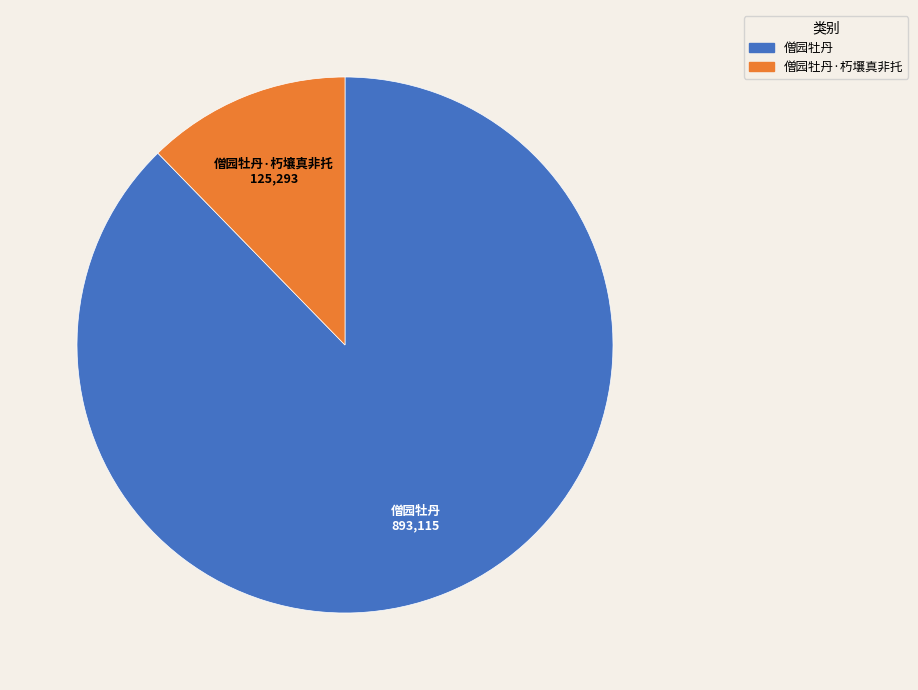

Is there any slice that represents more than half of the pie?

Yes